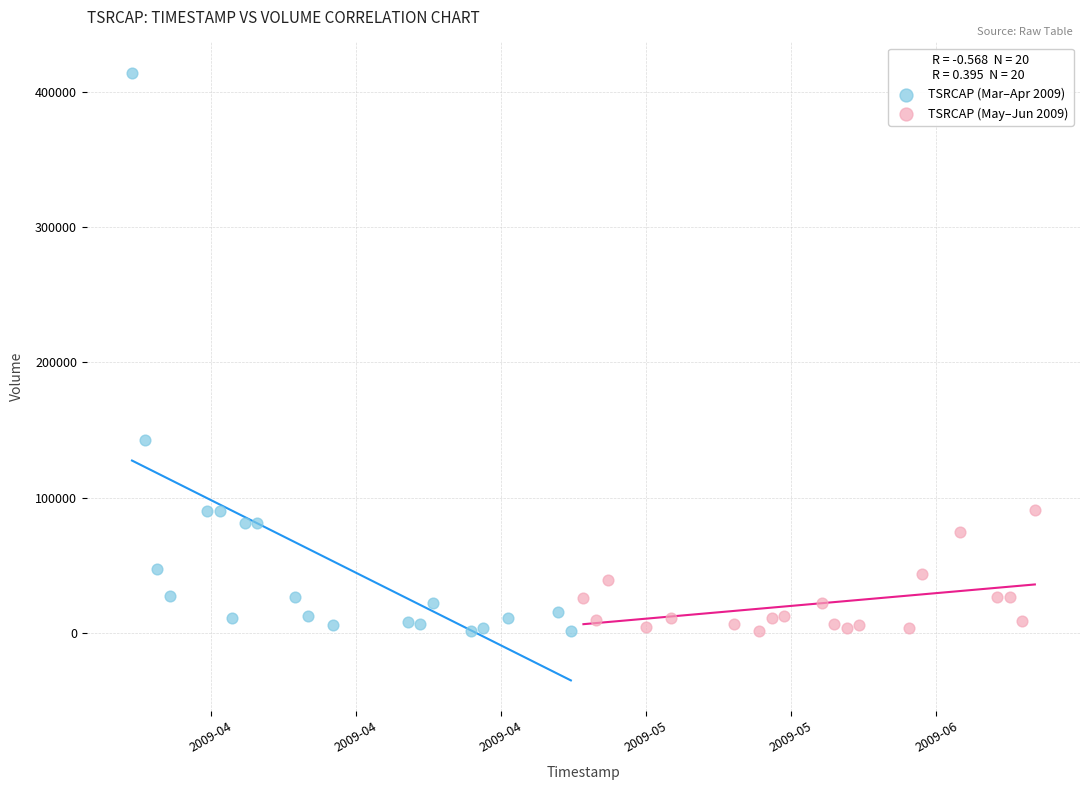

Which series reaches the maximum Y coordinate?

TSRCAP (Mar–Apr 2009)